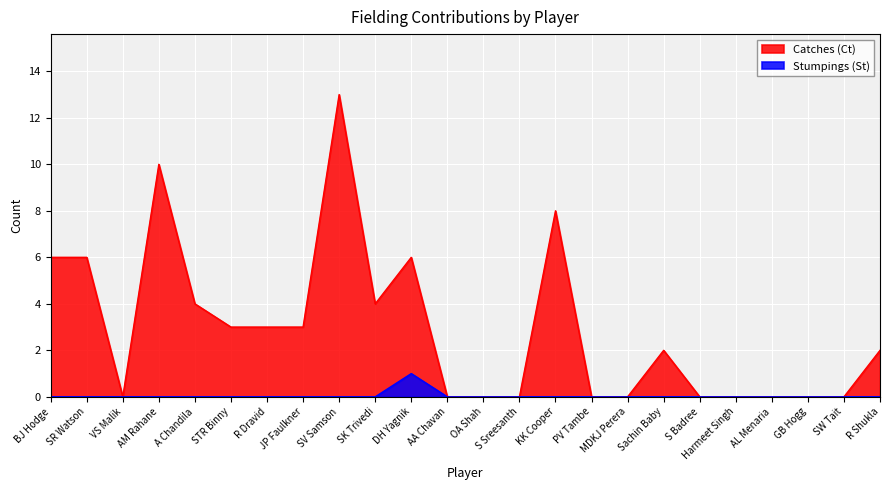

How many data points in Catches (Ct) are above 2?

11